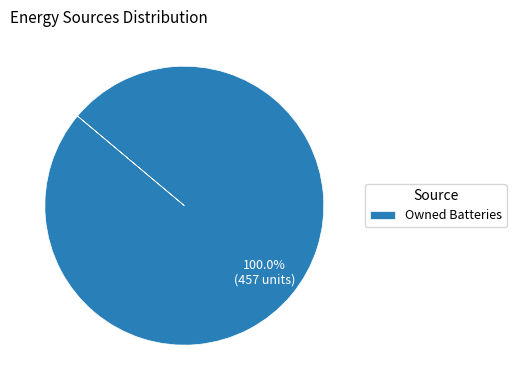

Does Owned Batteries account for over 50% of the chart?

Yes